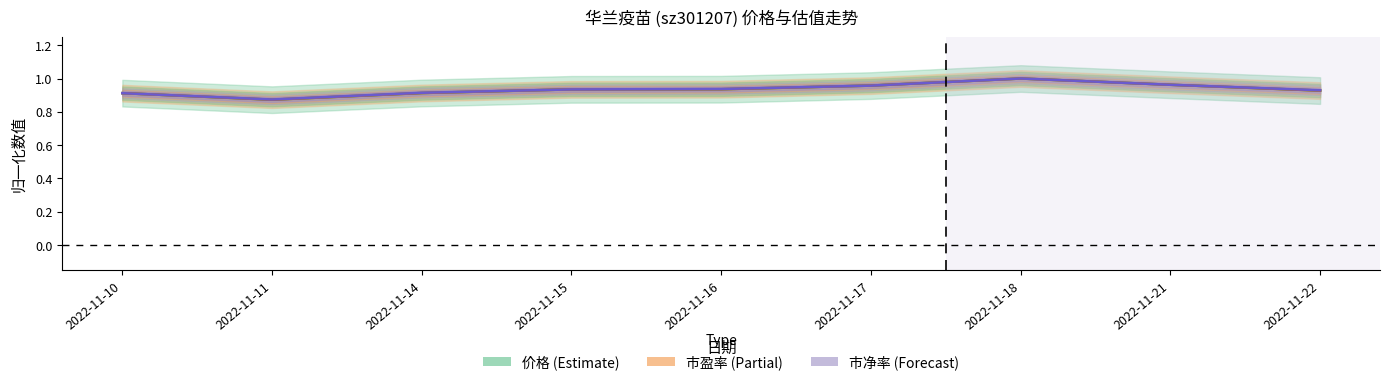

Rank the series by their maximum value, from highest to lowest.

价格, 市盈率, 市净率